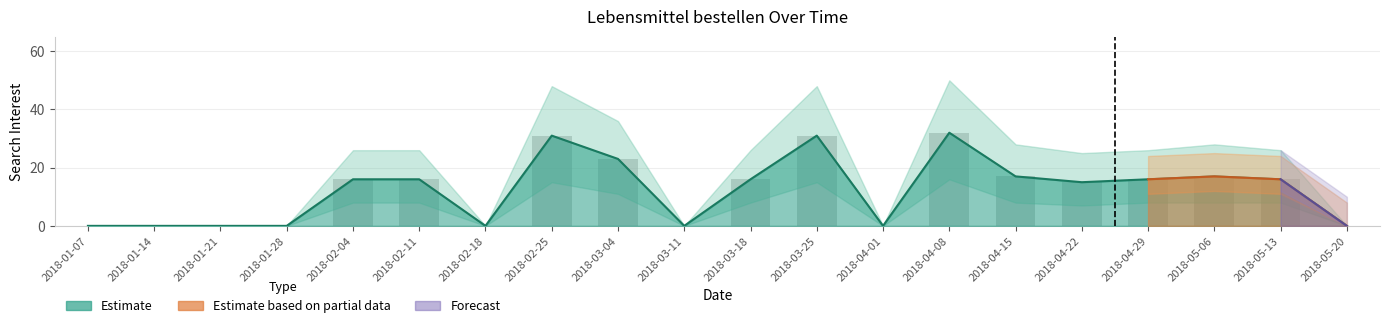

What is the difference between the Lebensmittel bestellen values at 2018-04-15 and 2018-03-04?

6